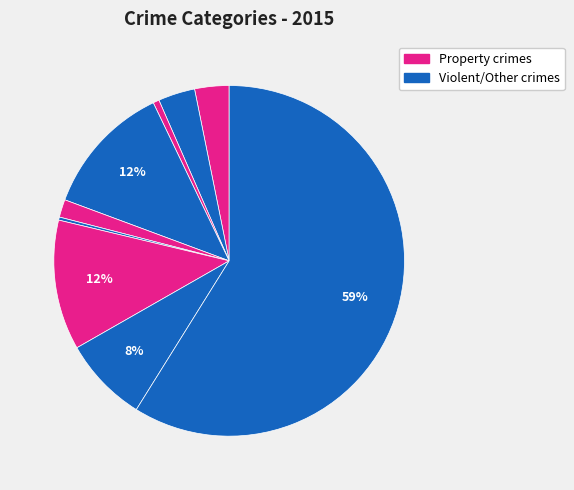

How many slices are in this pie chart?

9